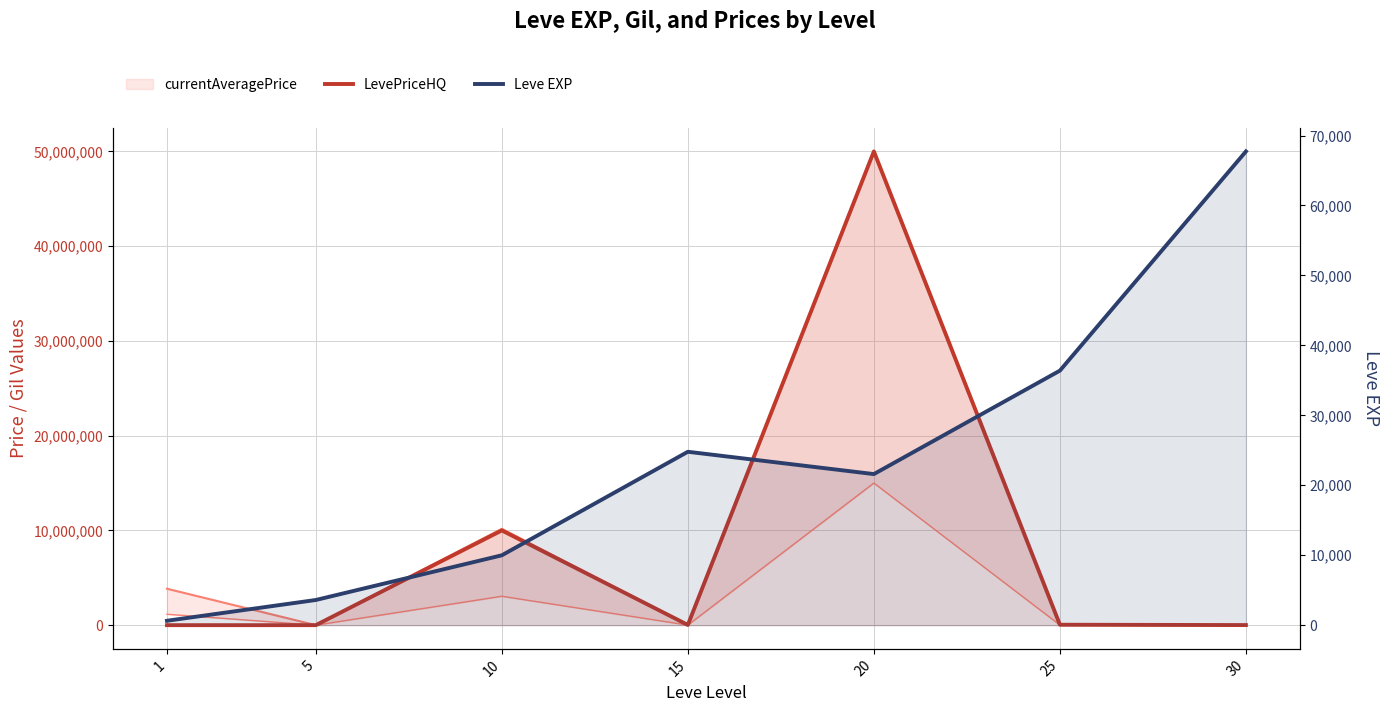

Which series changed the most between 5 and 30?

Leve EXP